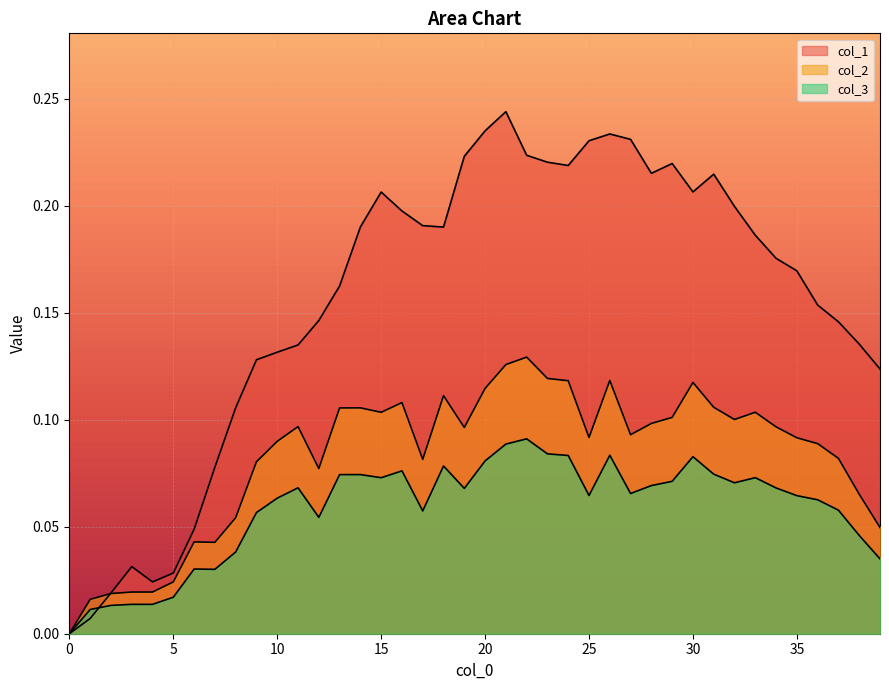

How many interior local peaks does the col_3 series have?

9